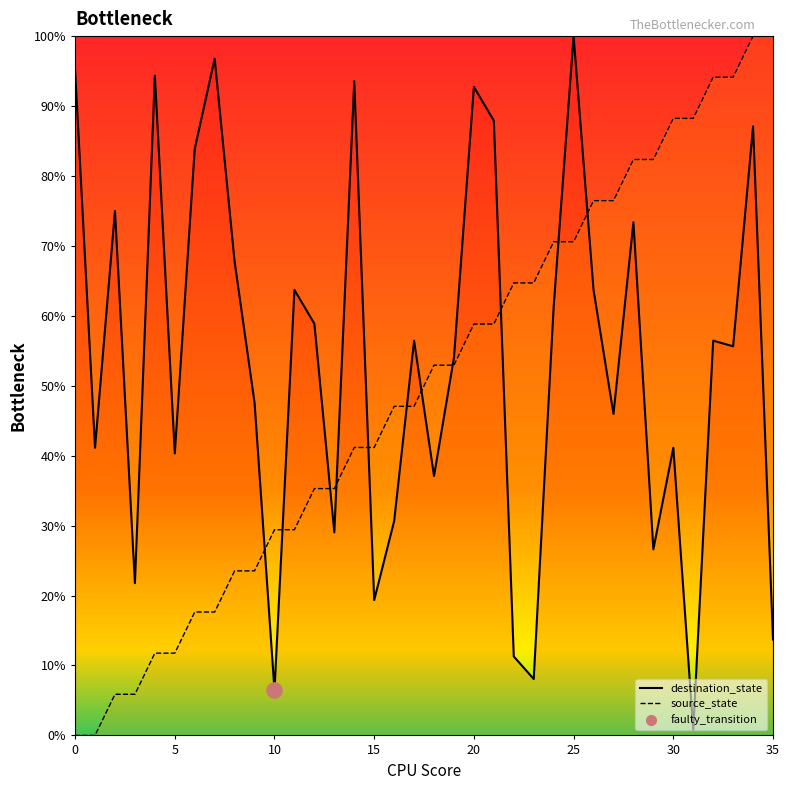

What is the total value across all series at 15?

60.5